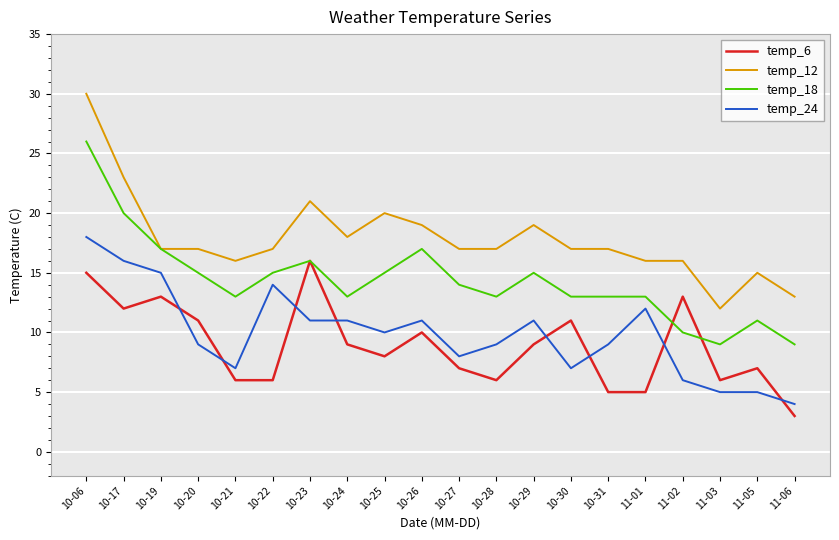

Does the chart have visible grid lines?

Yes